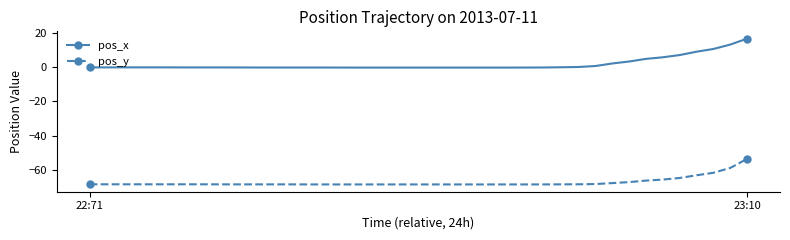

True or false: pos_y and pos_x intersect in this chart.

False